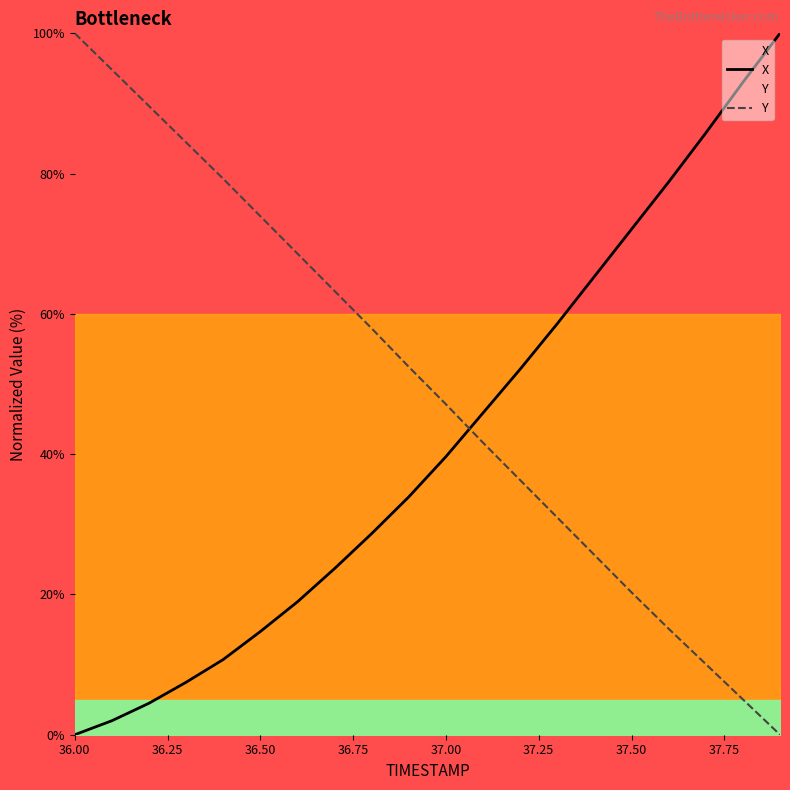

Reading left to right, list all the values displayed in this chart.

X: 0.0	2.0	4.5	7.5	10.7	14.7	19.0	23.7	28.7	33.9	39.7	45.9	52.1	58.6	65.3	72.1	78.8	85.8	93.0	100.0
Y: 100.0	94.8	89.6	84.4	79.3	73.9	68.6	63.3	57.9	52.4	47.1	41.6	36.3	31.0	25.6	20.3	15.1	10.1	5.0	0.0